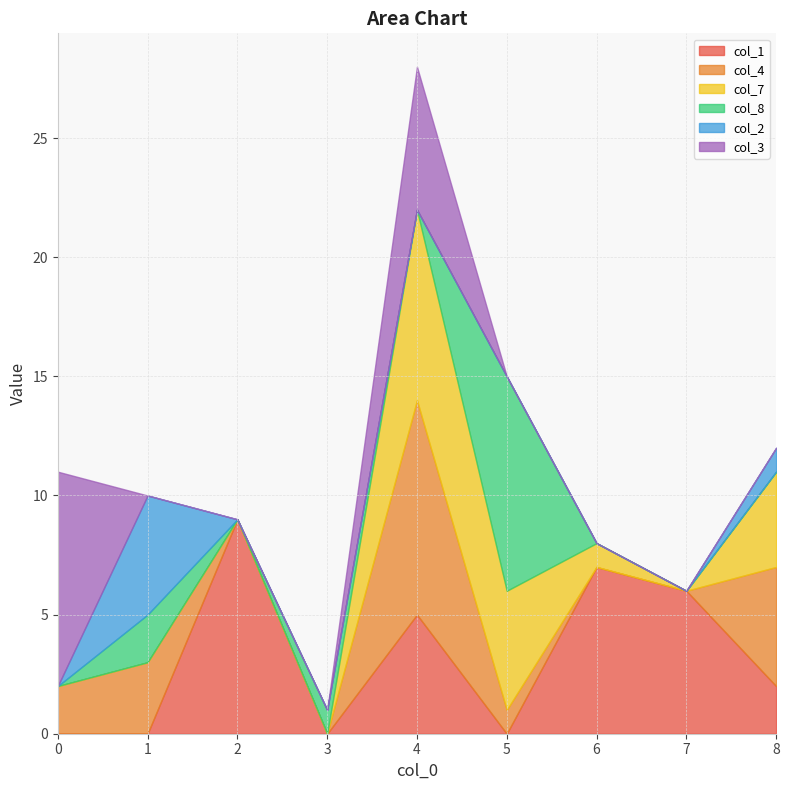

At which label does col_4 reach its peak?

4